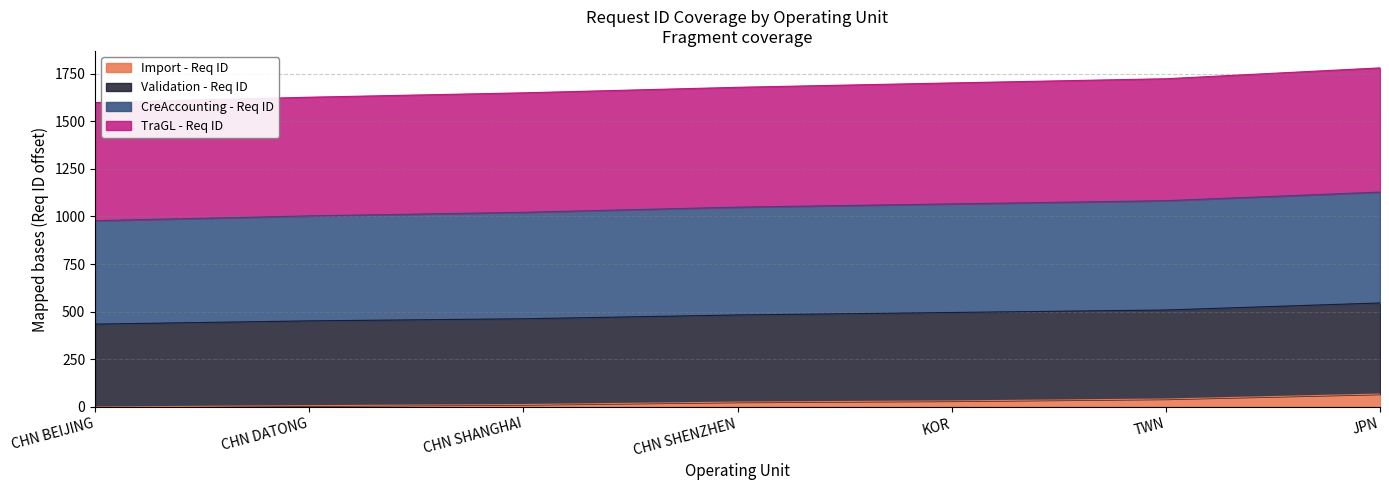

Count the number of categories in the chart.

7